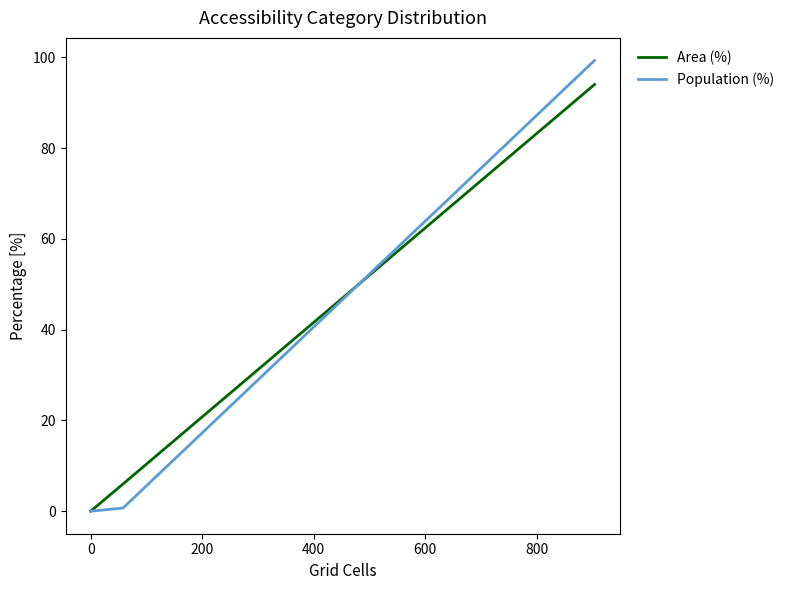

How many positive values does the Area (%) series have?

2